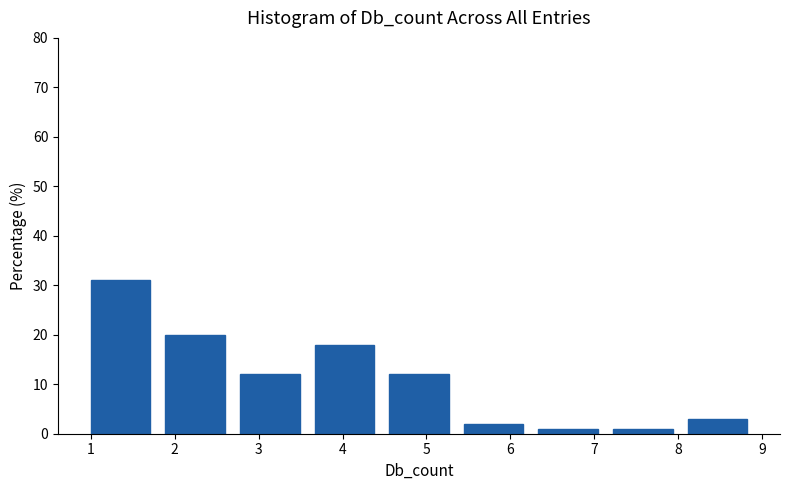

What is the height of the bar covering 3.7 to 4.6 on the x-axis? Neither the bar edges nor the heights are printed on the chart, so give them approximately, as read against the axes.

18